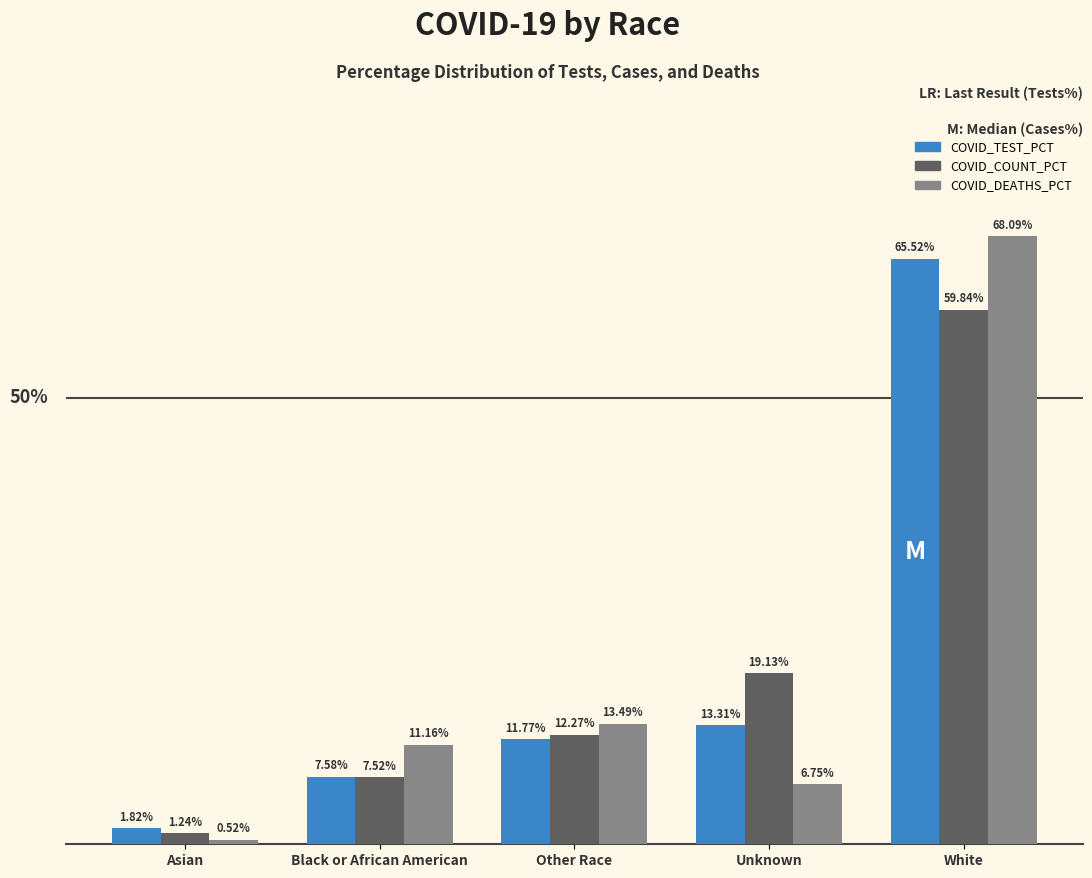

Which series has the widest spread of values?

COVID_DEATHS_PCT